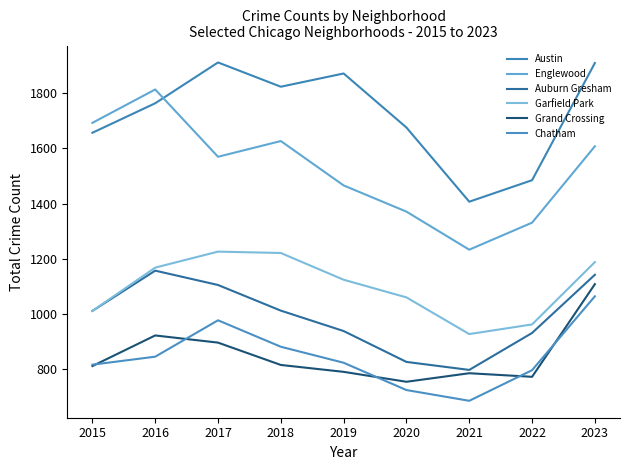

How many series are shown in this chart?

6